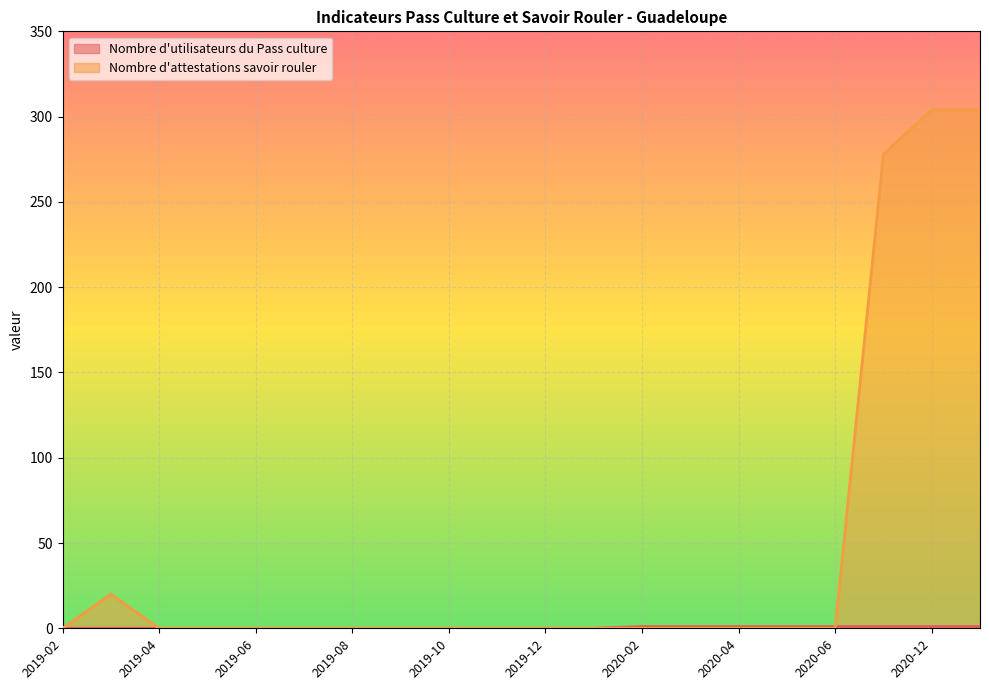

Count the Nombre d'utilisateurs du Pass culture values in the range 0 to 1.

20